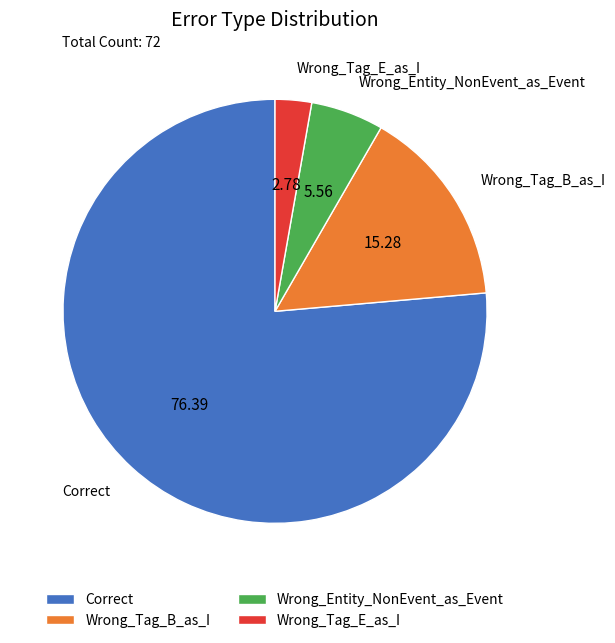

Does Correct represent more than half of the total?

Yes